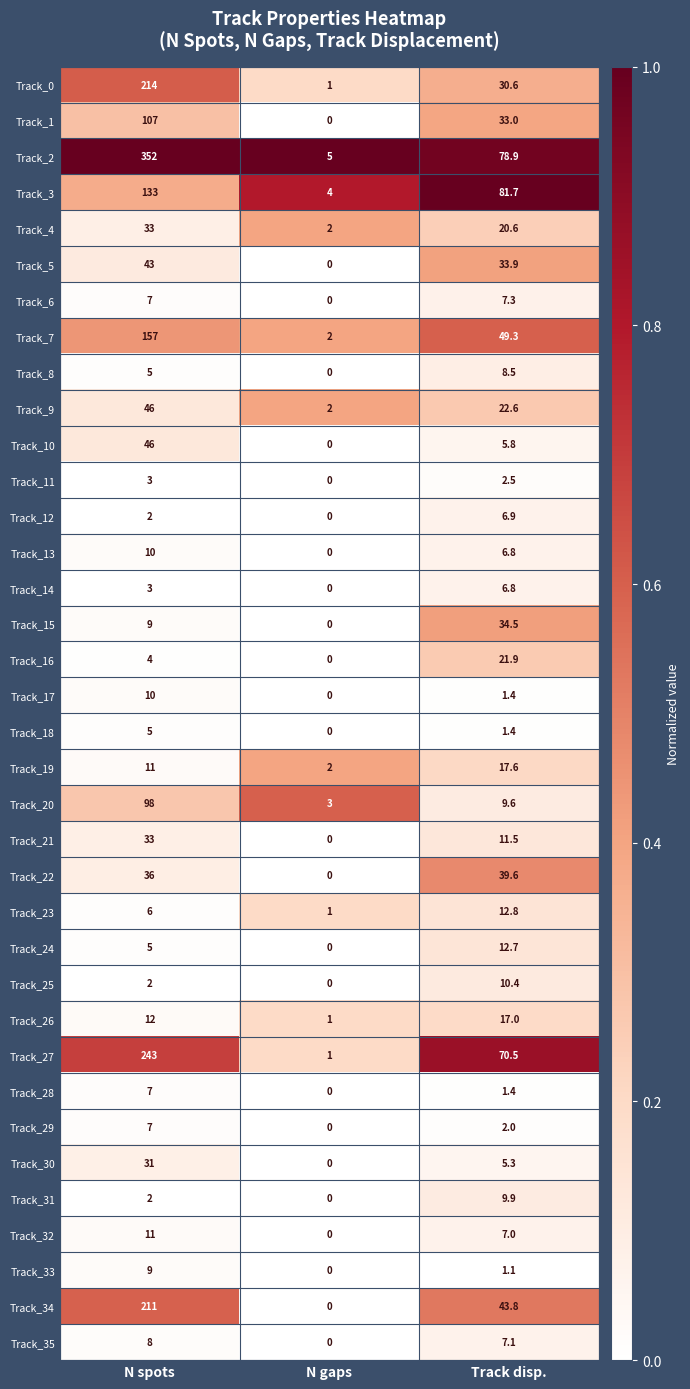

True or false: Track_3 has a value of 180.8 at N spots.

False